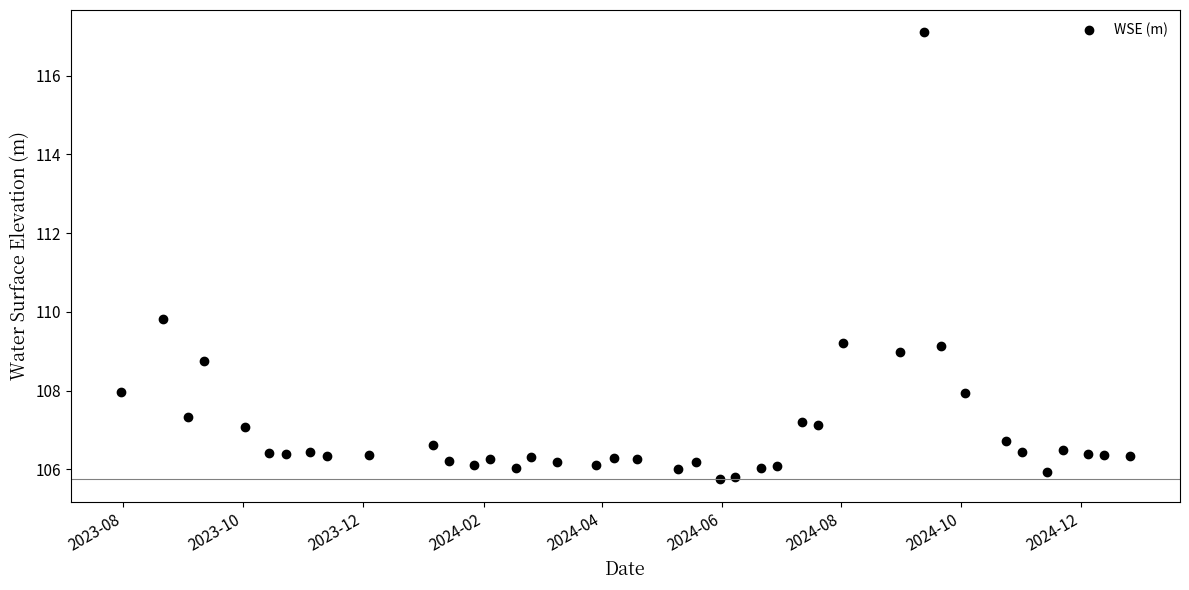

What Y value in the scatter plot is closest to 111?

109.8